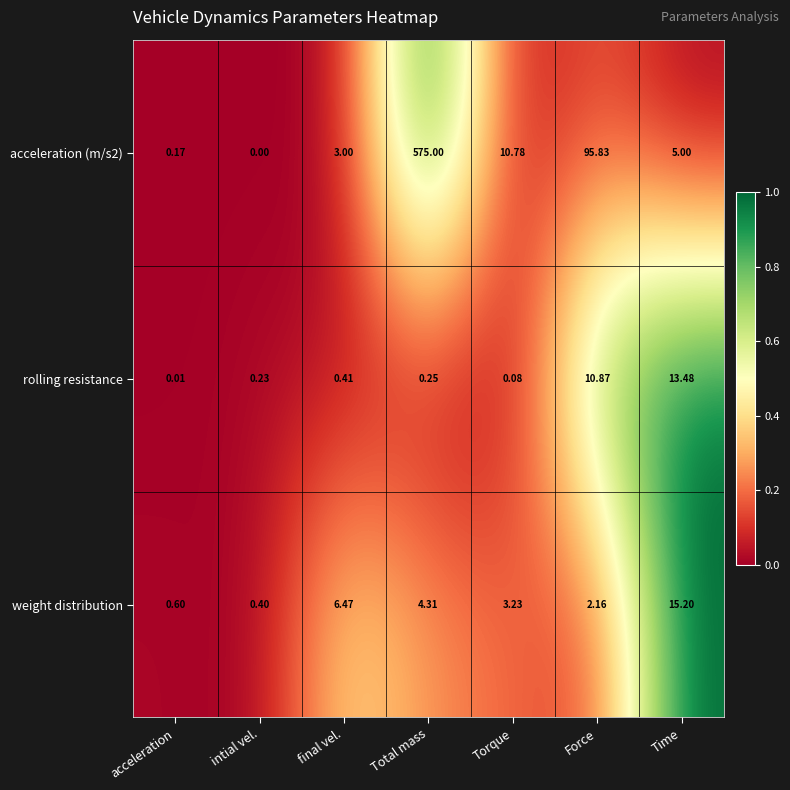

What is the greatest value displayed?

575.0